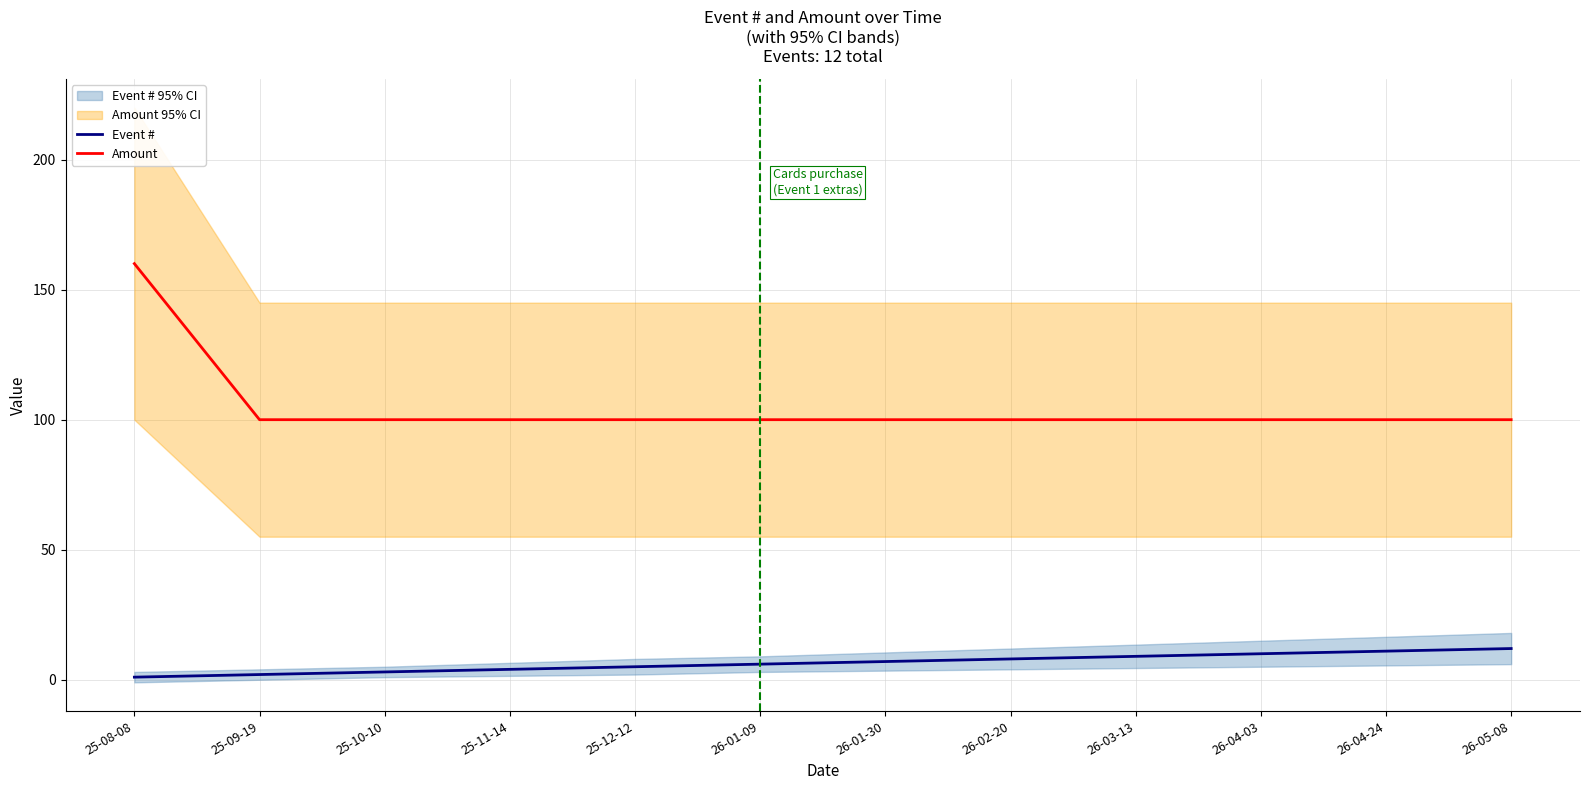

Where does the Event # series first go above 7?

26-02-20